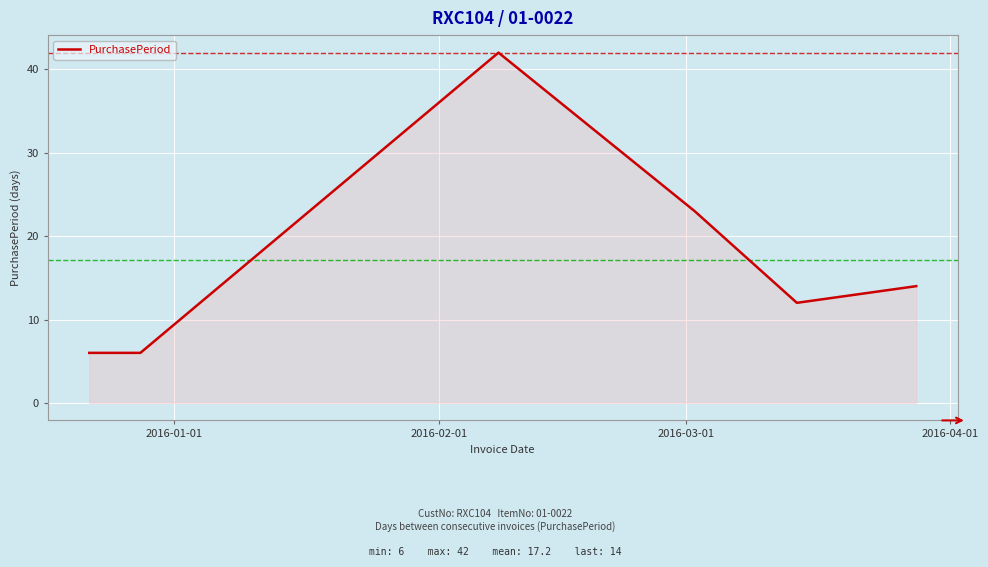

What is the greatest value displayed?

42